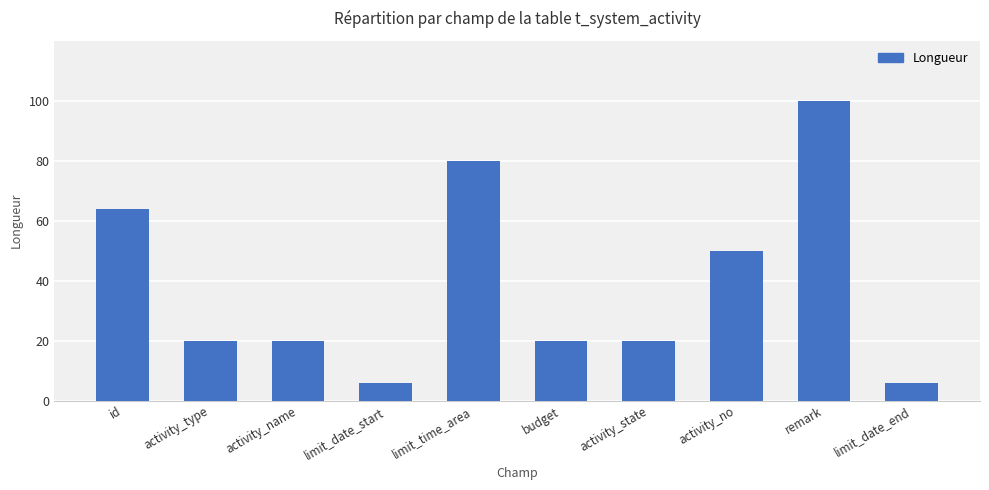

What is the value of the 7th bar from the left?

20